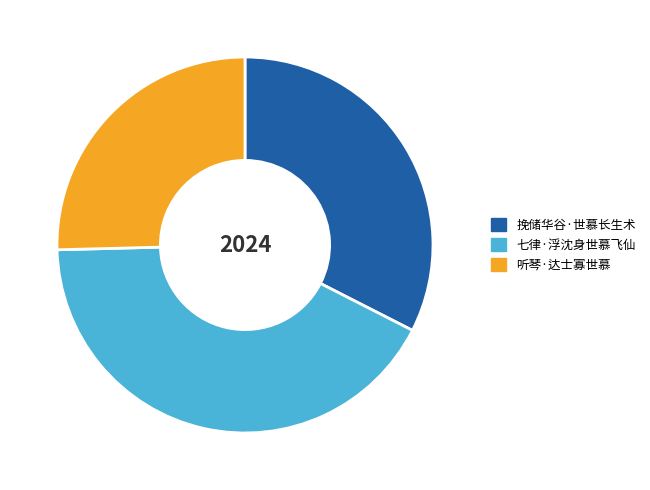

Rank the categories by value from highest to lowest.

七律·浮沈身世慕飞仙, 挽储华谷·世慕长生术, 听琴·达士寡世慕